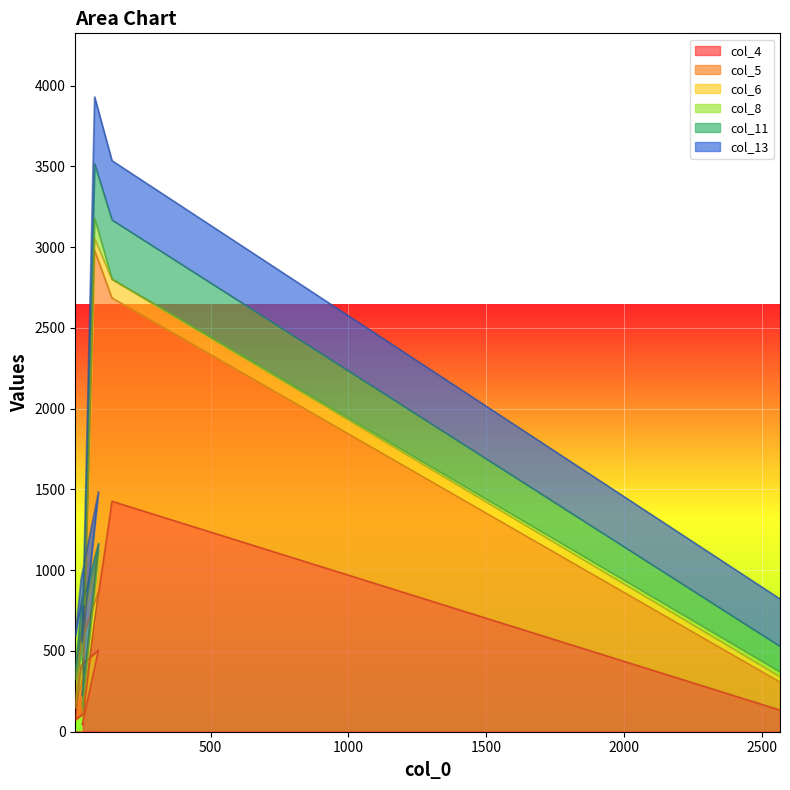

True or false: col_6 has a value of 71 at 30.

True